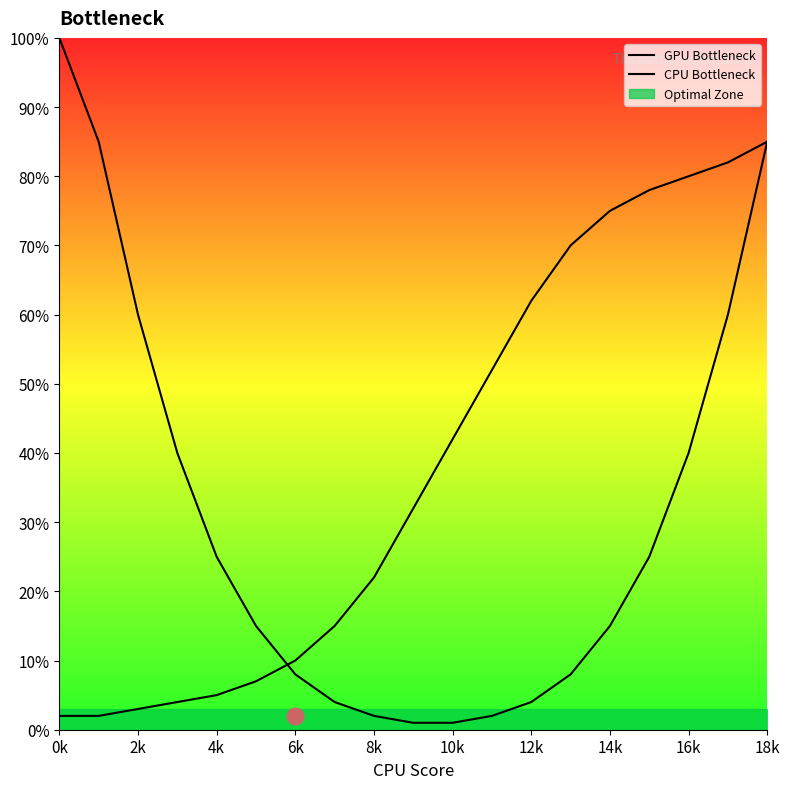

Which series has the largest total across all categories?

CPU Bottleneck